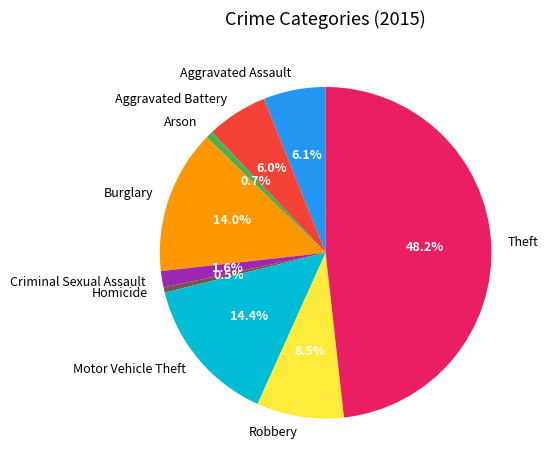

True or false: Criminal Sexual Assault accounts for 2% of the total.

True